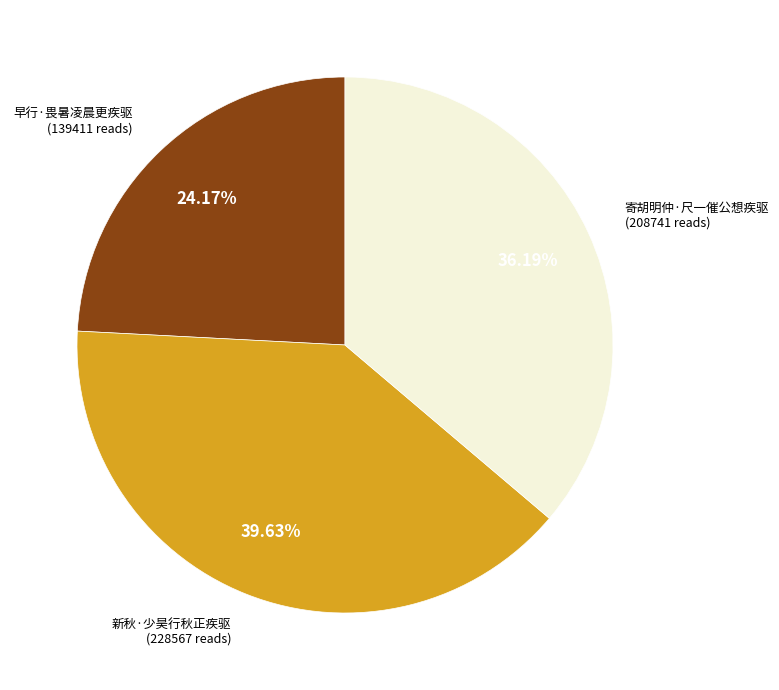

What portion of the pie excludes 早行·畏暑凌晨更疾驱?

75.8%